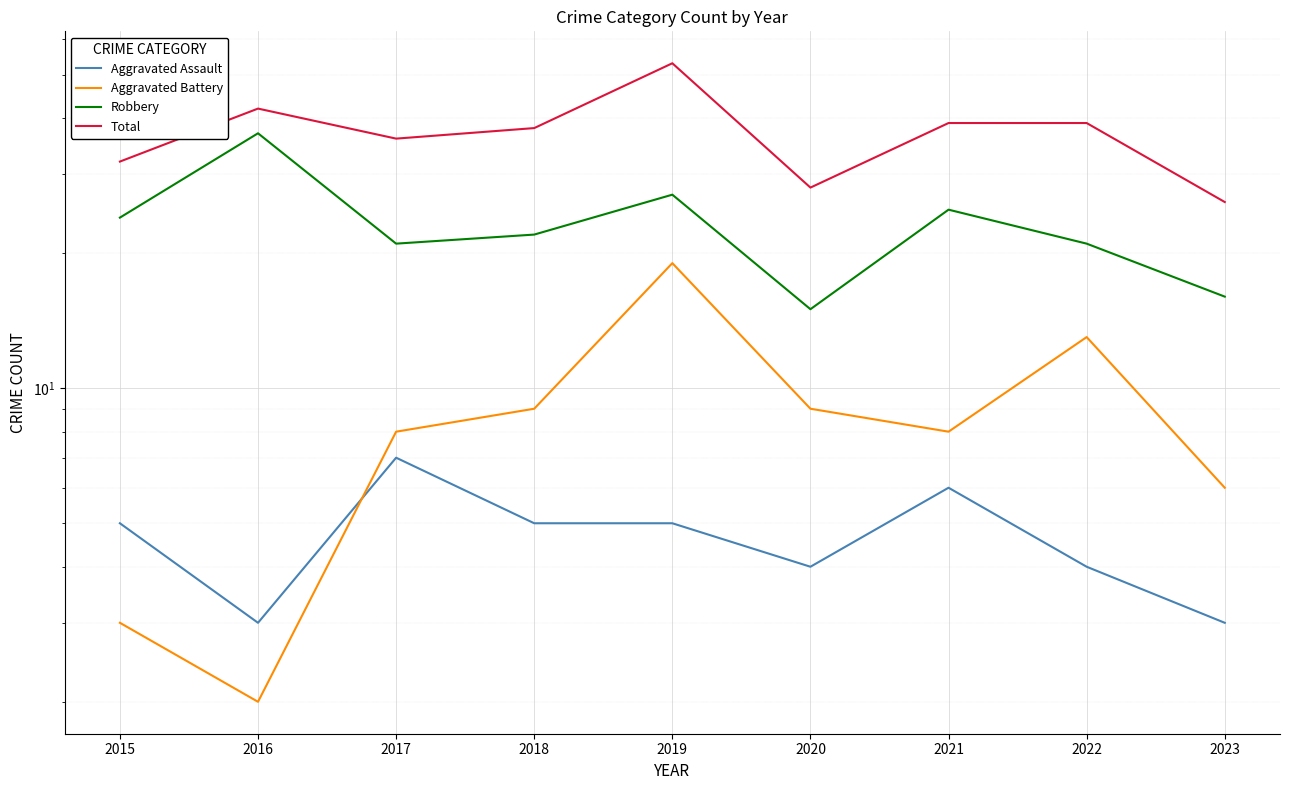

Reading left to right, list all the values displayed in this chart.

Aggravated Assault: 2015=5	2016=3	2017=7	2018=5	2019=5	2020=4	2021=6	2022=4	2023=3
Aggravated Battery: 2015=3	2016=2	2017=8	2018=9	2019=19	2020=9	2021=8	2022=13	2023=6
Robbery: 2015=24	2016=37	2017=21	2018=22	2019=27	2020=15	2021=25	2022=21	2023=16
Total: 2015=32	2016=42	2017=36	2018=38	2019=53	2020=28	2021=39	2022=39	2023=26